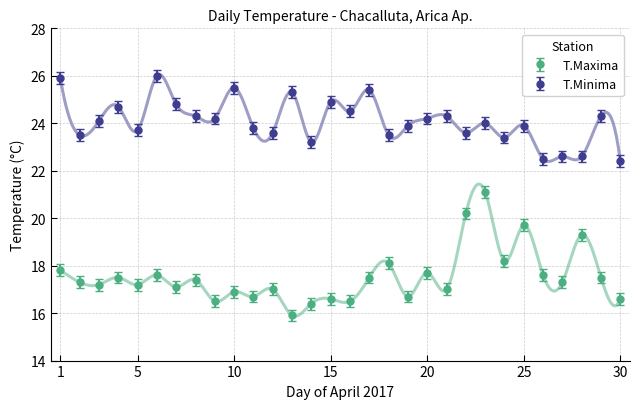

Reading right to left, list all the values displayed in this chart.

T.Maxima: 16.6	17.5	19.3	17.3	17.6	19.7	18.2	21.1	20.2	17.0	17.7	16.7	18.1	17.5	16.5	16.6	16.4	15.9	17.0	16.7	16.9	16.5	17.4	17.1	17.6	17.2	17.5	17.2	17.3	17.8
T.Minima: 22.4	24.3	22.6	22.6	22.5	23.9	23.4	24.0	23.6	24.3	24.2	23.9	23.5	25.4	24.5	24.9	23.2	25.3	23.6	23.8	25.5	24.2	24.3	24.8	26.0	23.7	24.7	24.1	23.5	25.9